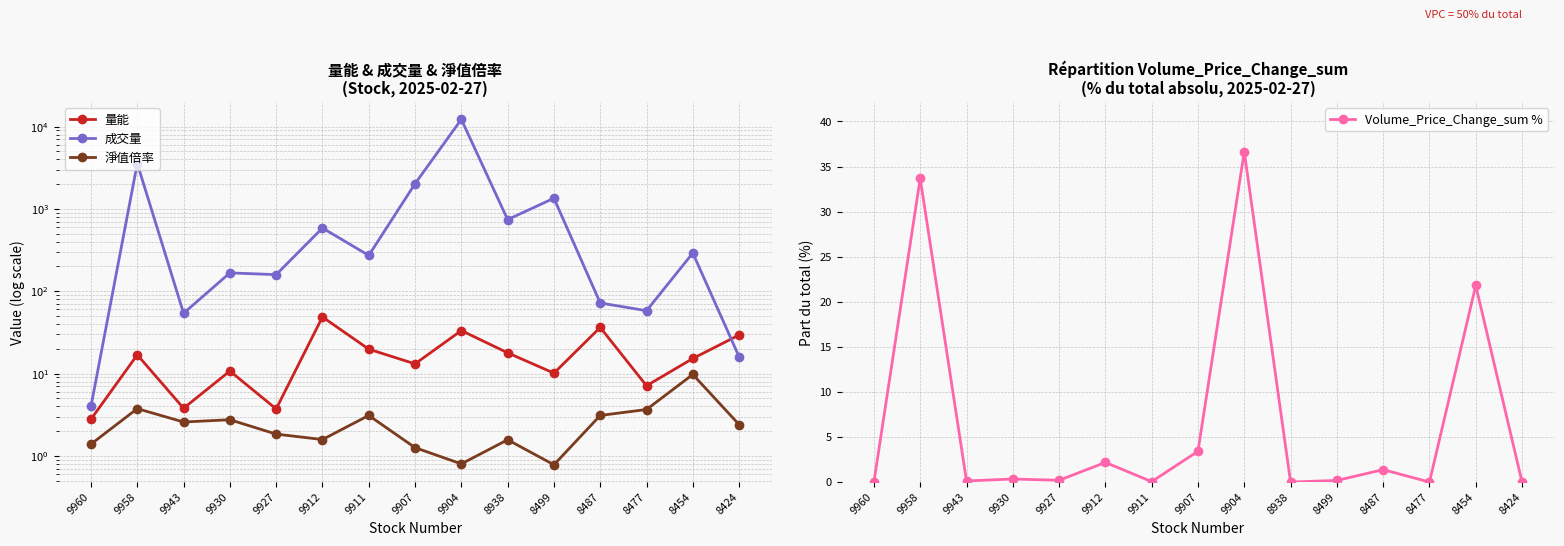

The value of 淨值倍率 at 8499 is 0.8. True or false?

True